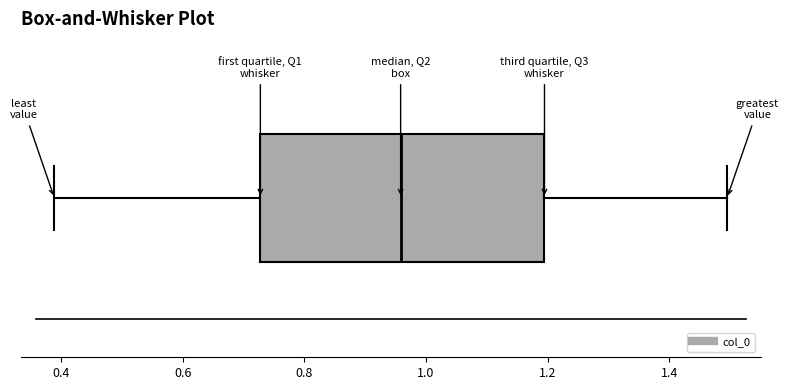

Read this box plot against the x-axis: the position of the median line, the range covered by the box, and the ends of both whiskers. The values are not printed on the chart, so give them approximately, as read against the axis.

median 0.96, box 0.72 to 1.20, whiskers 0.38 to 1.50